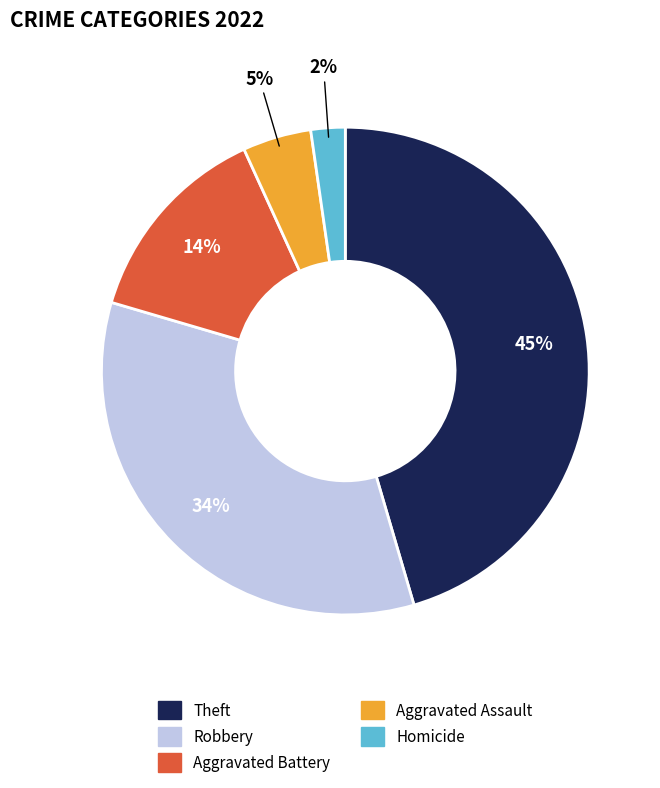

To the nearest percent, what is the average slice percentage?

20%